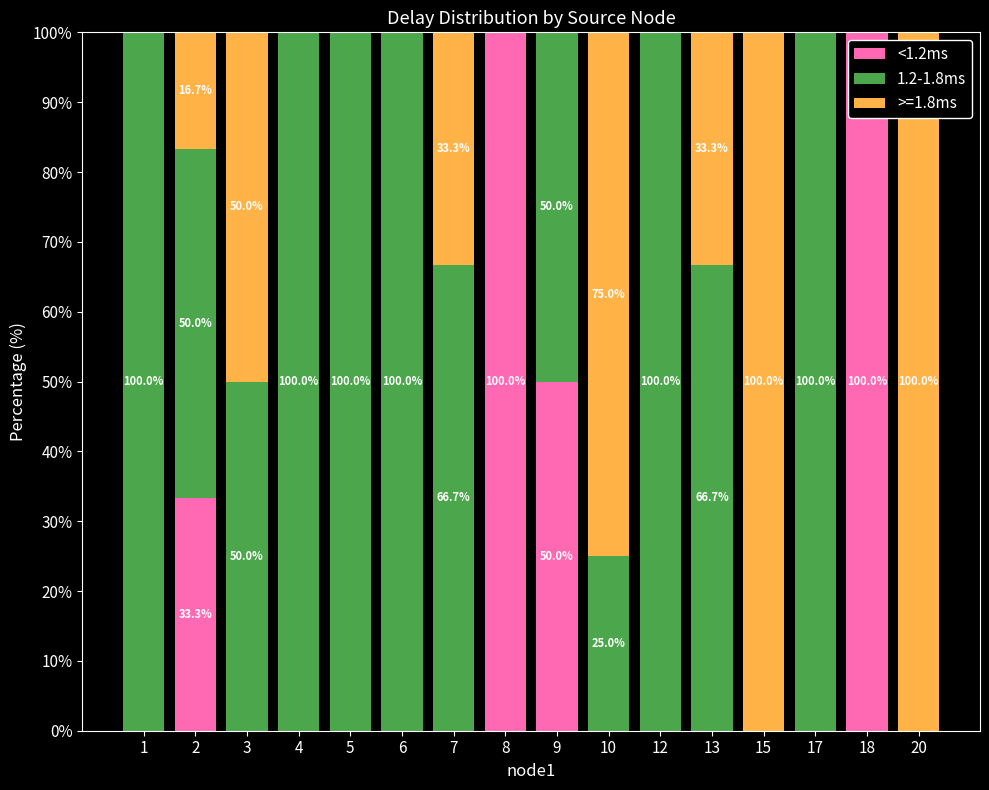

What is the total value across all series at 12?

100.0